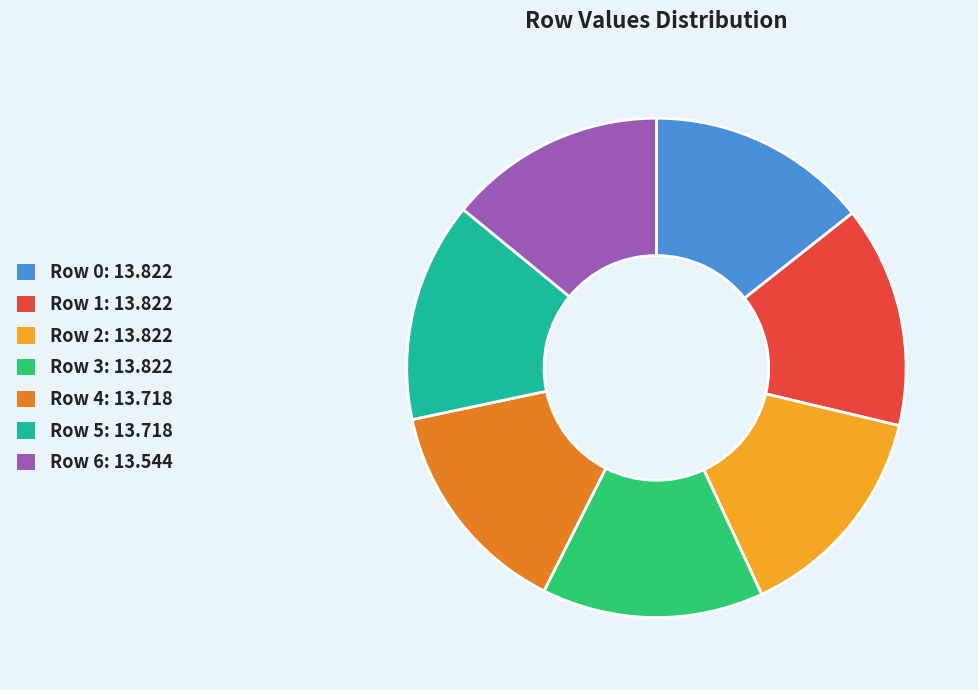

Is the sum of Row 2 and Row 3 greater than half?

No